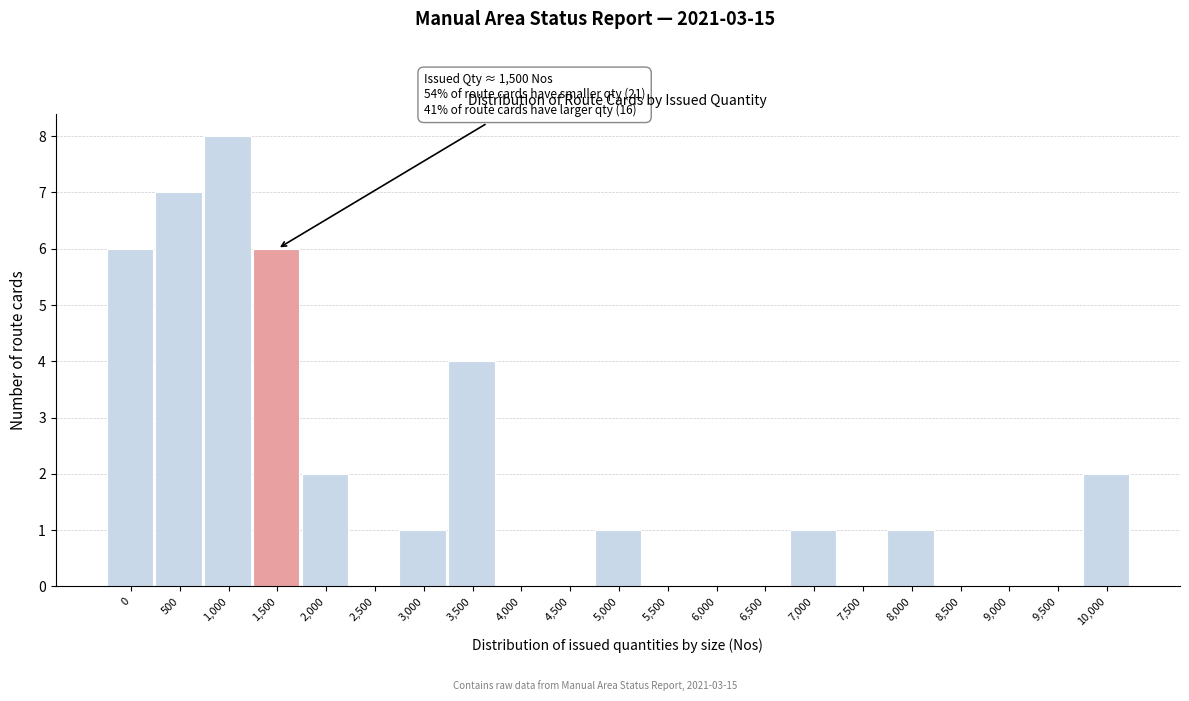

Reading right to left, transcribe all the data shown in this chart.

10,000=2	9,500=0	9,000=0	8,500=0	8,000=1	7,500=0	7,000=1	6,500=0	6,000=0	5,500=0	5,000=1	4,500=0	4,000=0	3,500=4	3,000=1	2,500=0	2,000=2	1,500=6	1,000=8	500=7	0=6